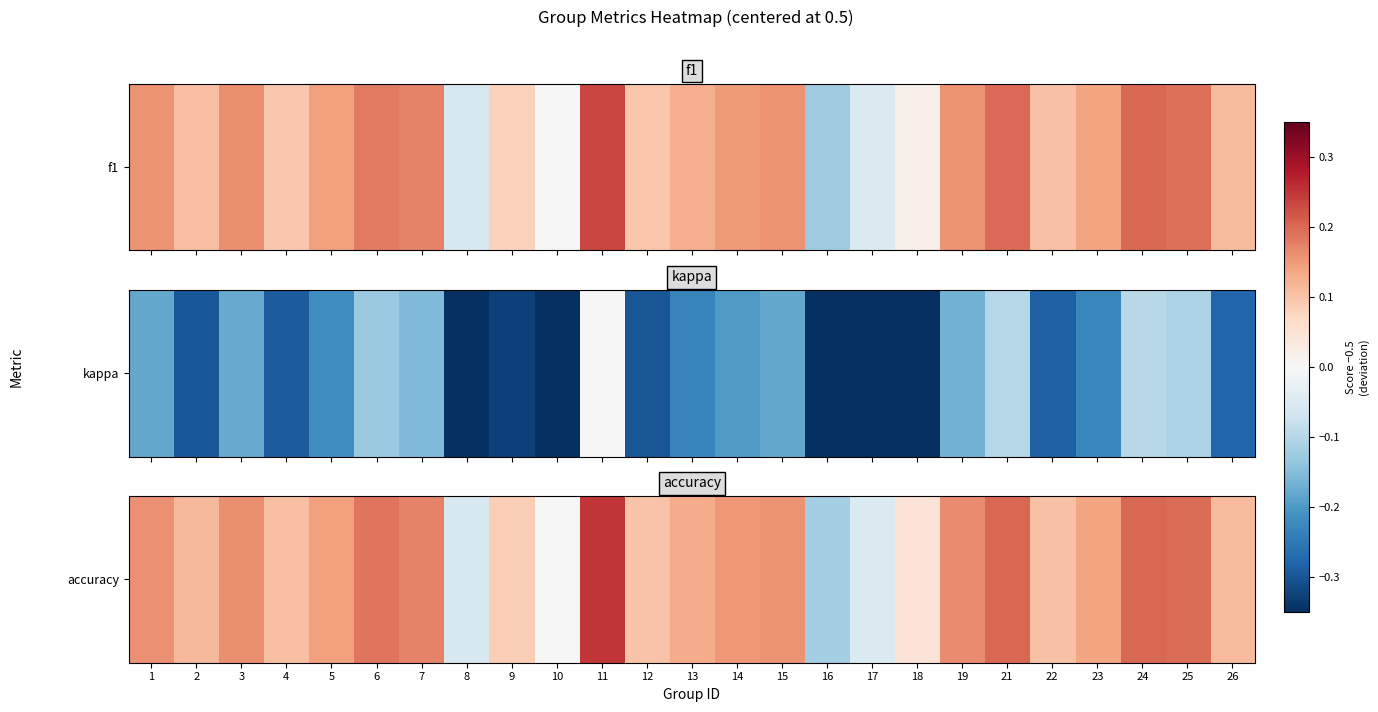

How many data points are above 0?

21